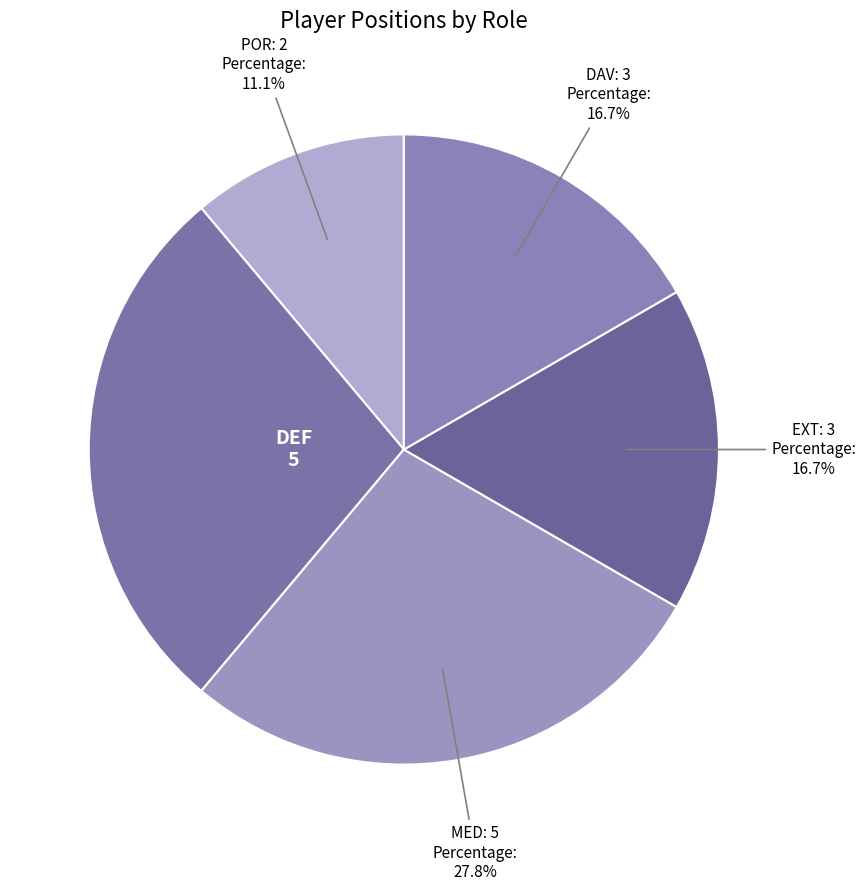

To the nearest percent, what is the difference between the largest and smallest slice percentages?

17%